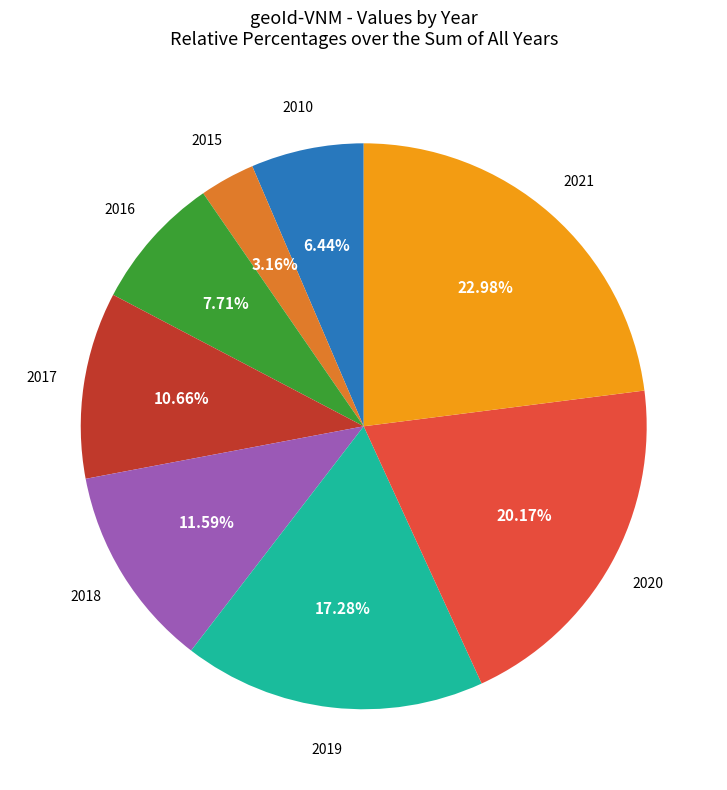

Is there a majority slice in this chart?

No